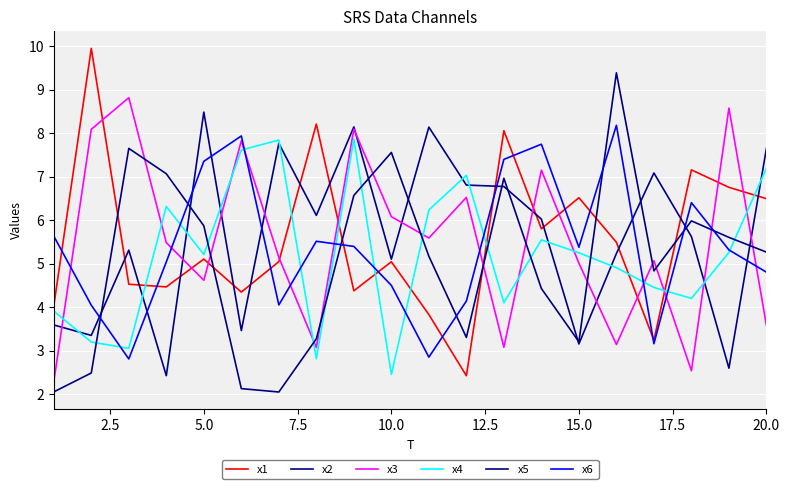

At how many categories does at least one series exceed 9?

2